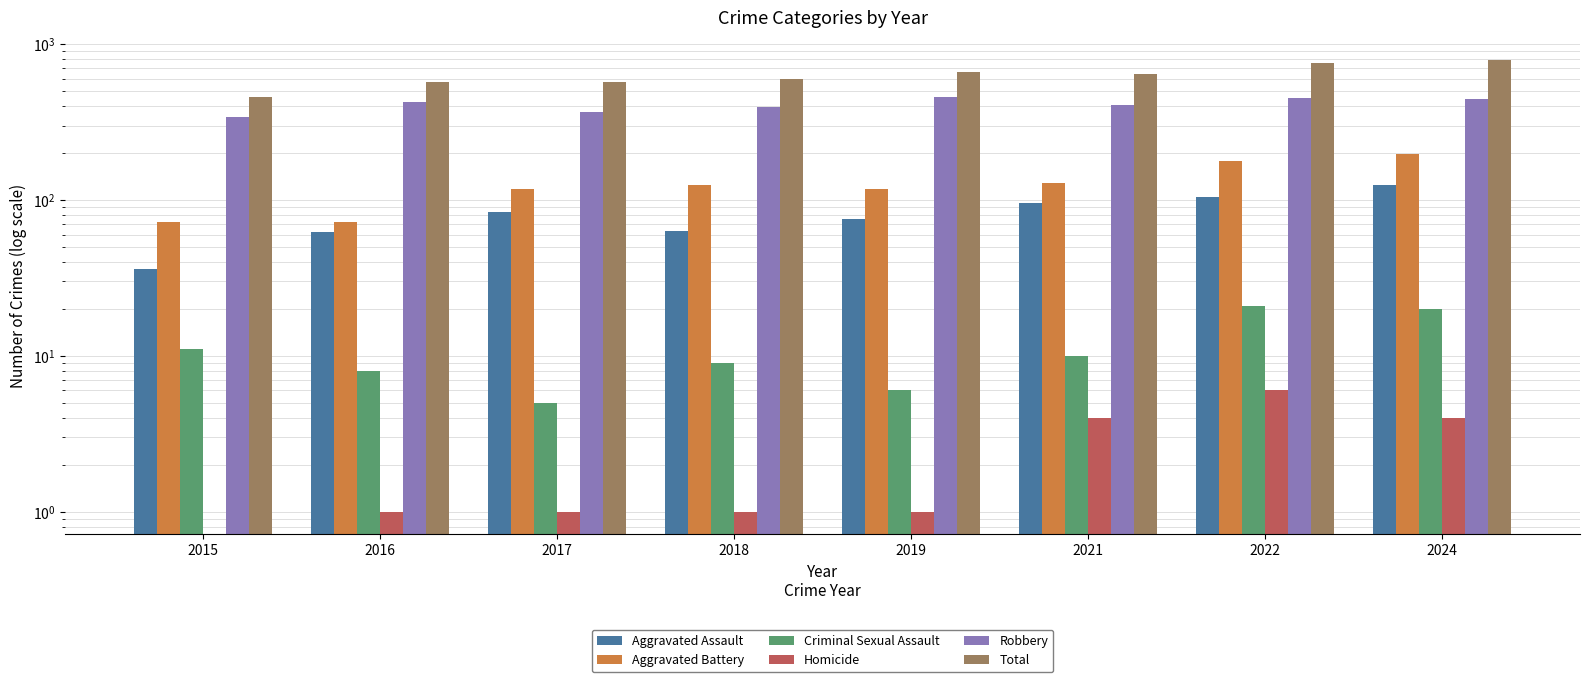

Are the bars grouped side by side (vs. stacked)?

Yes